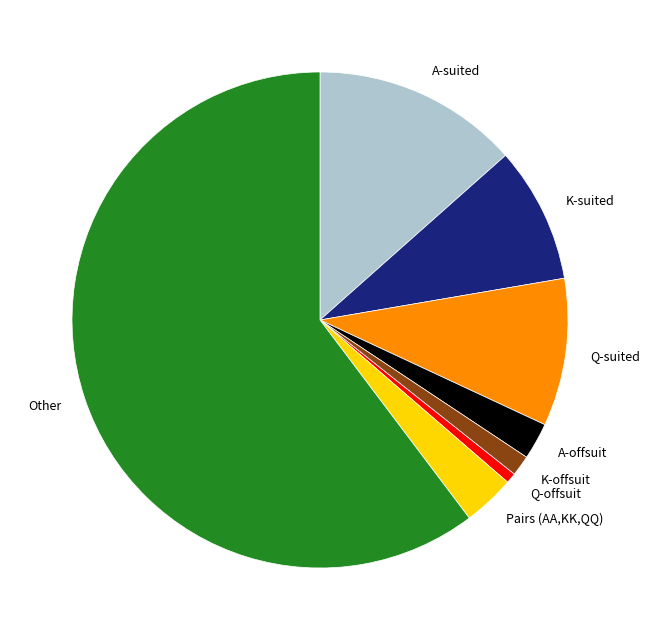

Do Q-offsuit and K-offsuit together represent more than half of the pie?

No